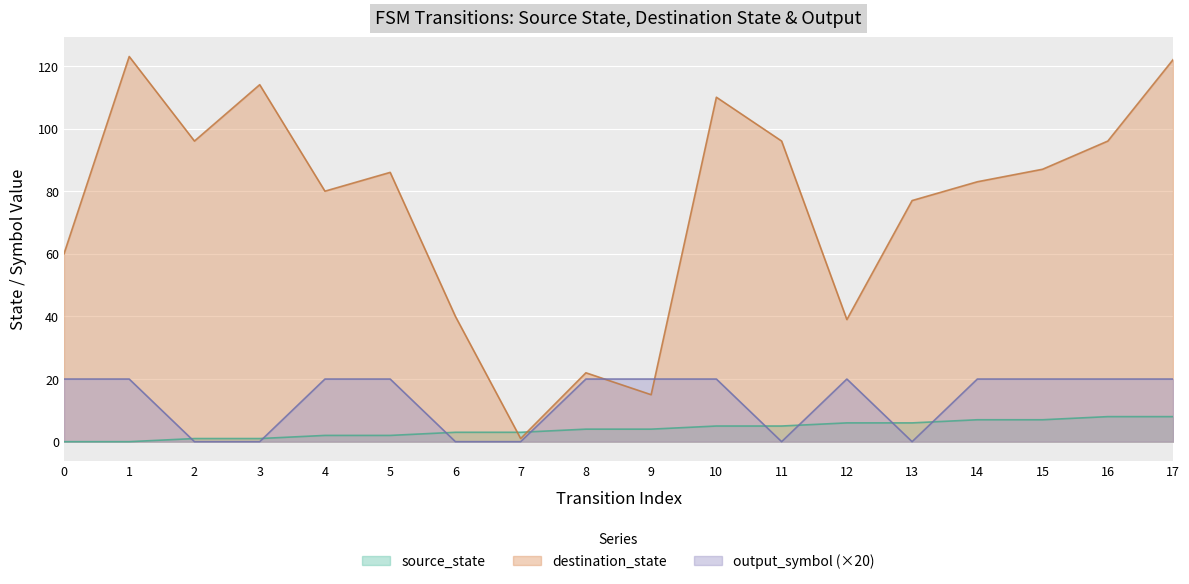

Reading left to right, extract all data points from this chart.

source_state: 0=0	1=0	2=1	3=1	4=2	5=2	6=3	7=3	8=4	9=4	10=5	11=5	12=6	13=6	14=7	15=7	16=8	17=8
destination_state: 0=60	1=123	2=96	3=114	4=80	5=86	6=40	7=1	8=22	9=15	10=110	11=96	12=39	13=77	14=83	15=87	16=96	17=122
output_symbol: 0=20	1=20	2=0	3=0	4=20	5=20	6=0	7=0	8=20	9=20	10=20	11=0	12=20	13=0	14=20	15=20	16=20	17=20